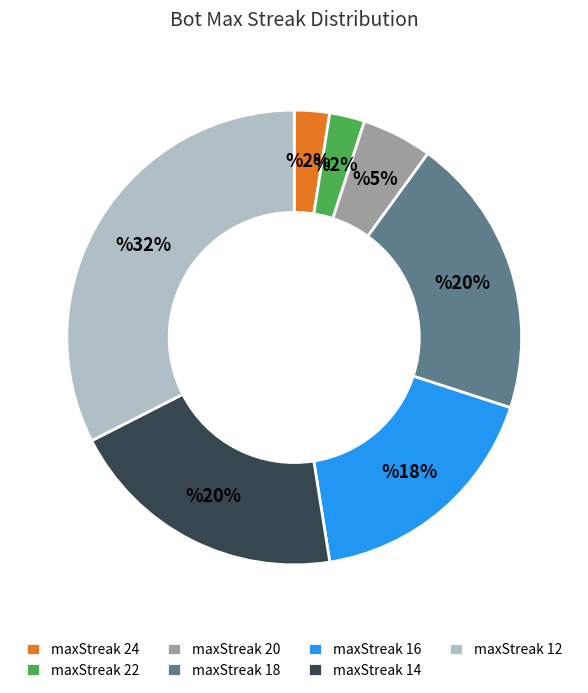

To the nearest percent, what portion does maxStreak 22 represent?

3%